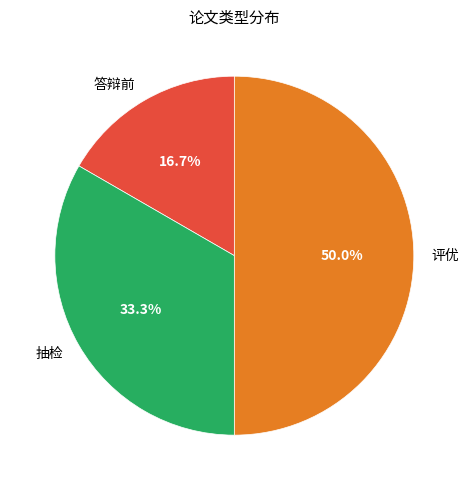

To the nearest percent, what is the difference between the 抽检 and 评优 slice percentages?

17%